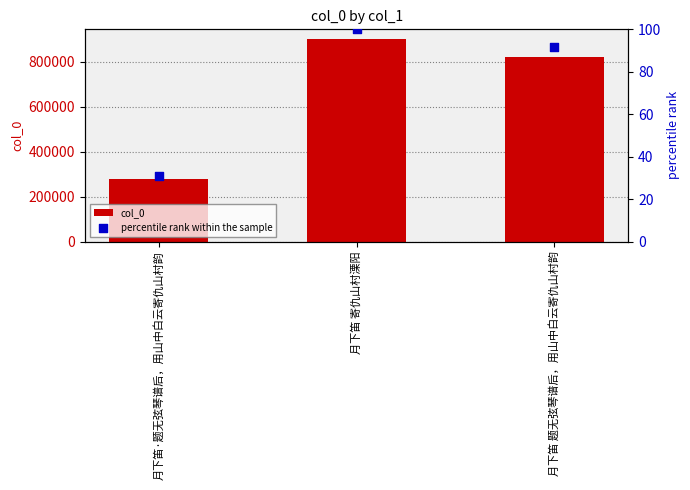

At how many categories does at least one series exceed 435633?

2